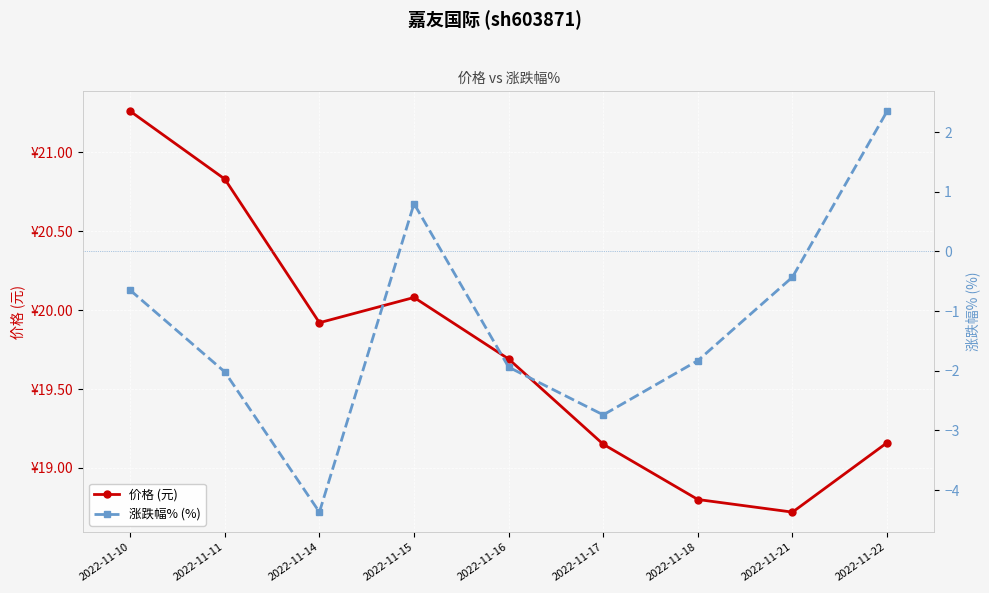

At which label does 涨跌幅% (%) first exceed -1?

2022-11-10